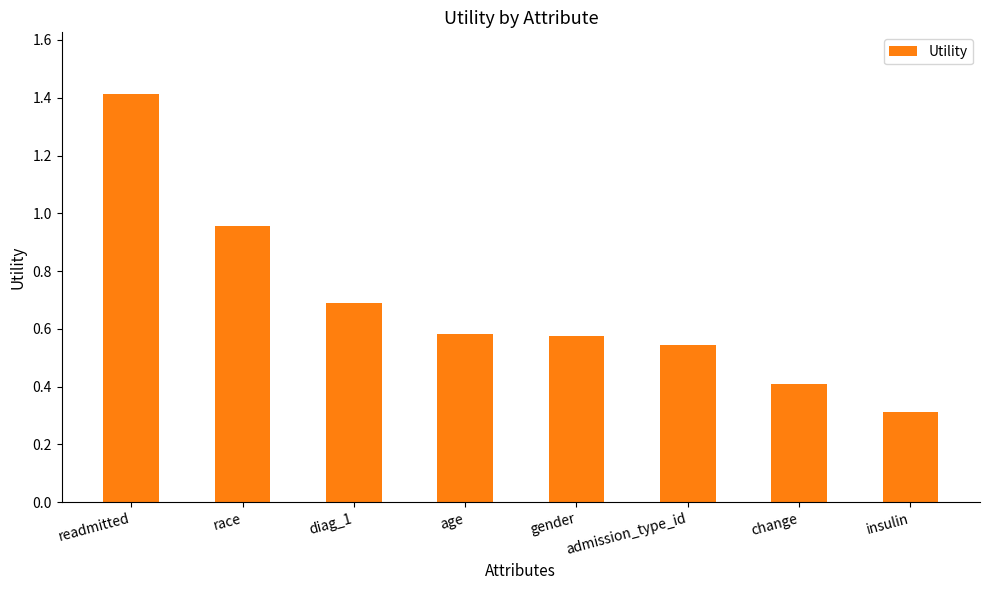

What is the sum of all values?

5.5